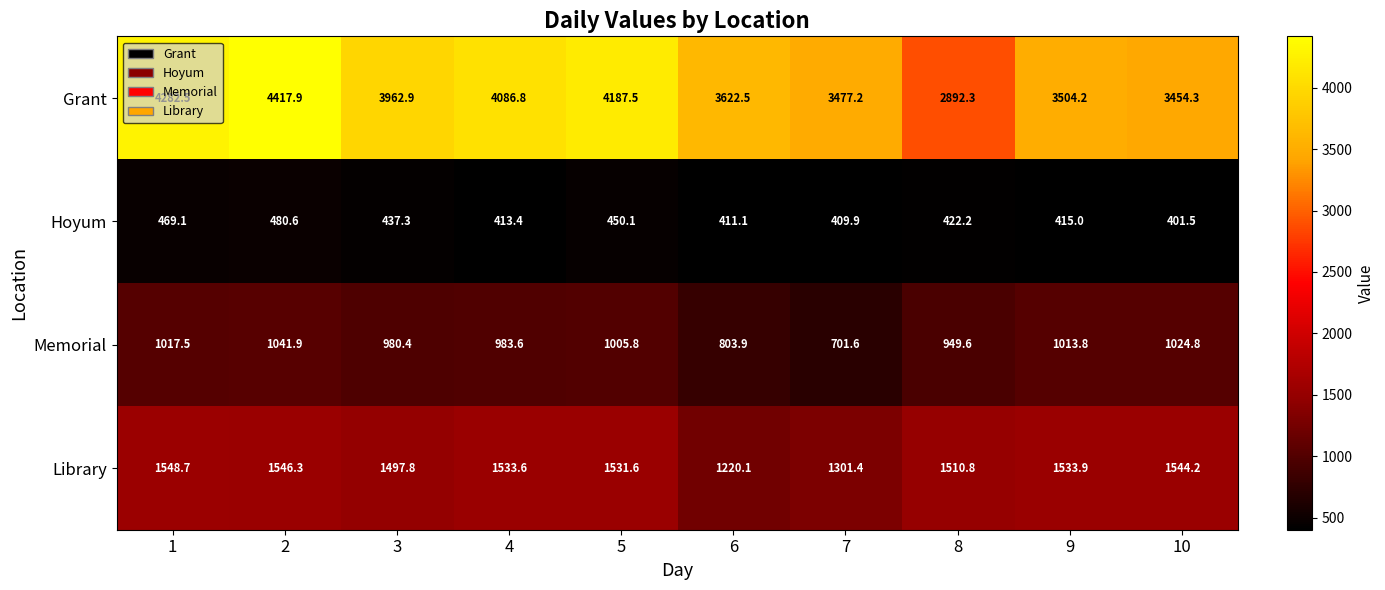

Which series has the widest spread of values?

Grant